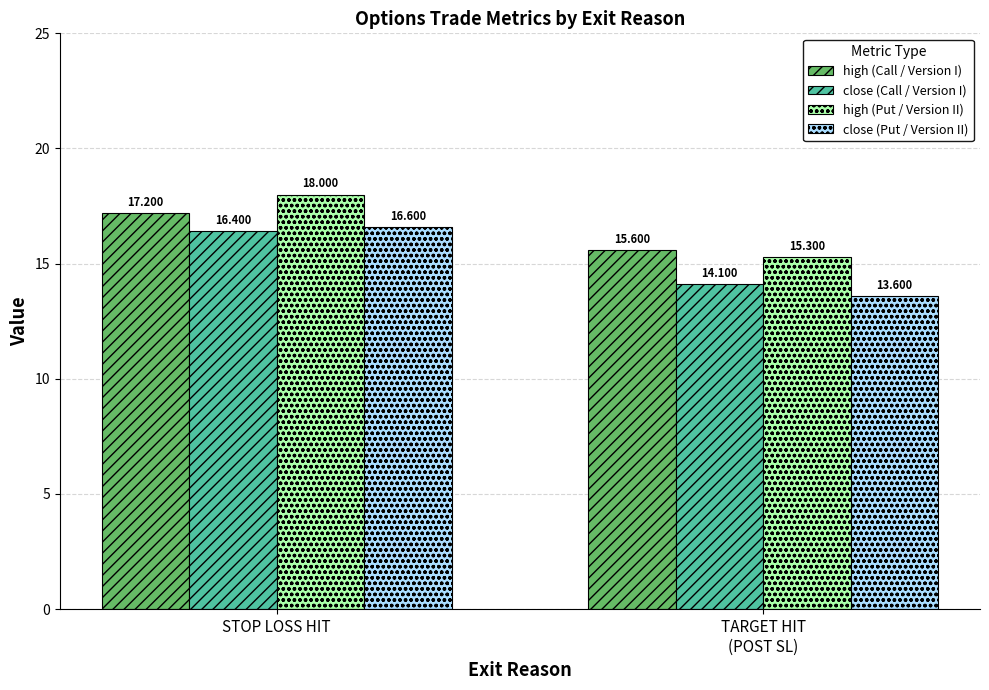

What is the sum of the close (Call / Version I) values at STOP LOSS HIT and TARGET HIT
(POST SL)?

30.5